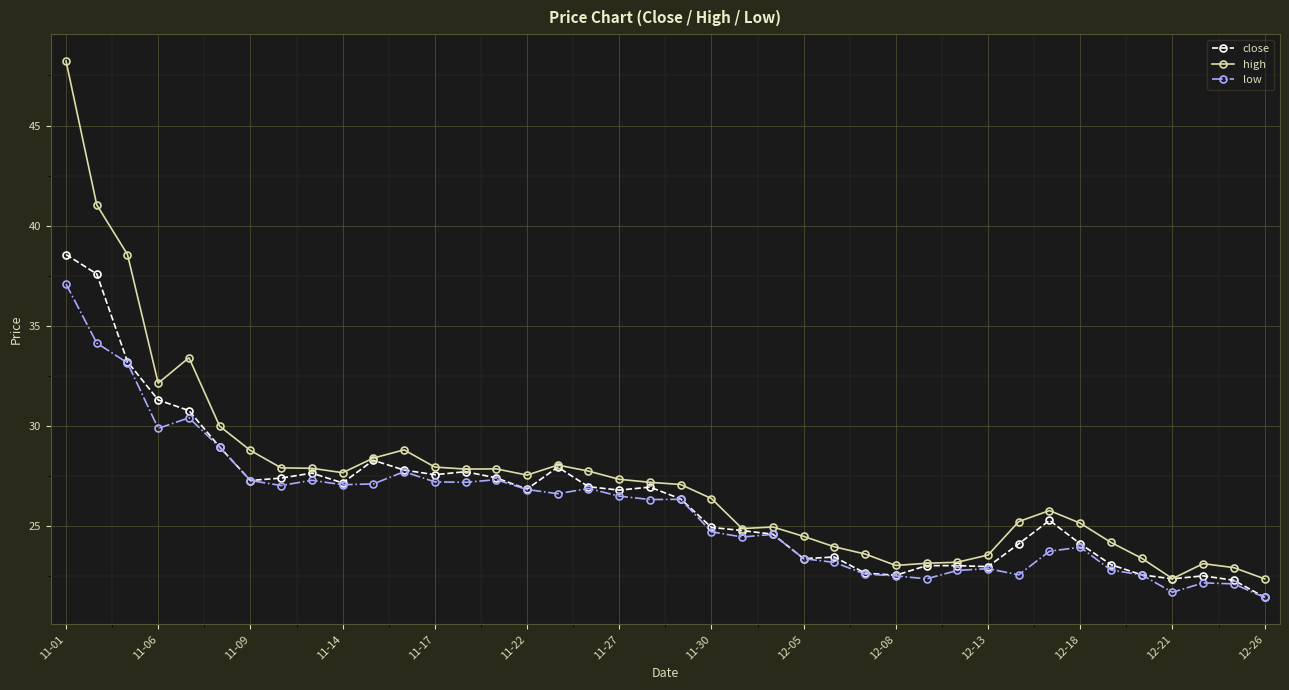

What is the average value of the low series?

25.9